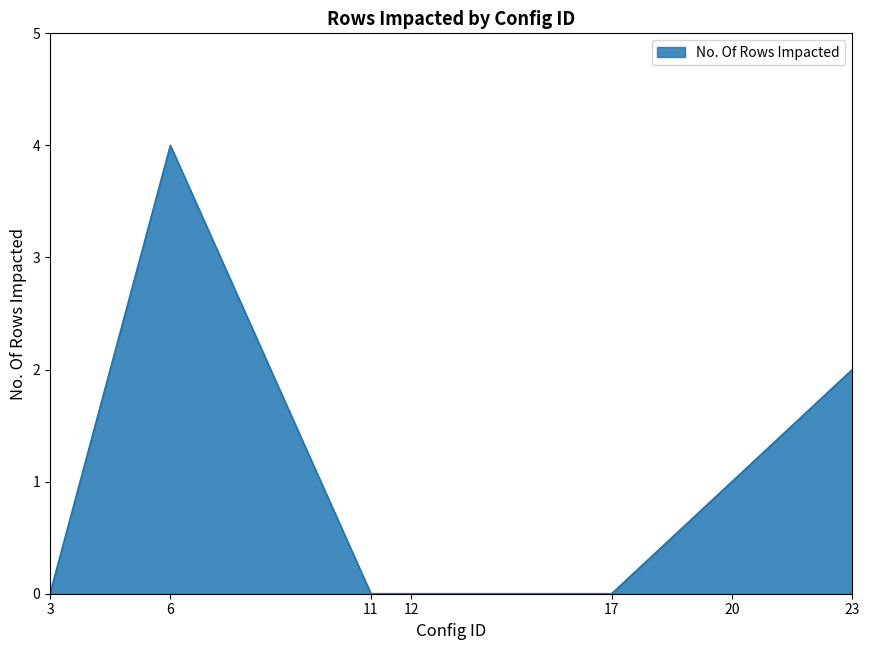

What is the difference between the maximum and second lowest values?

4